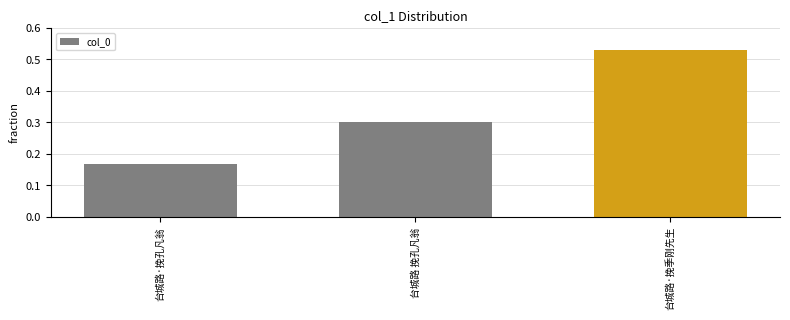

What is the difference between the maximum and minimum values?

0.4